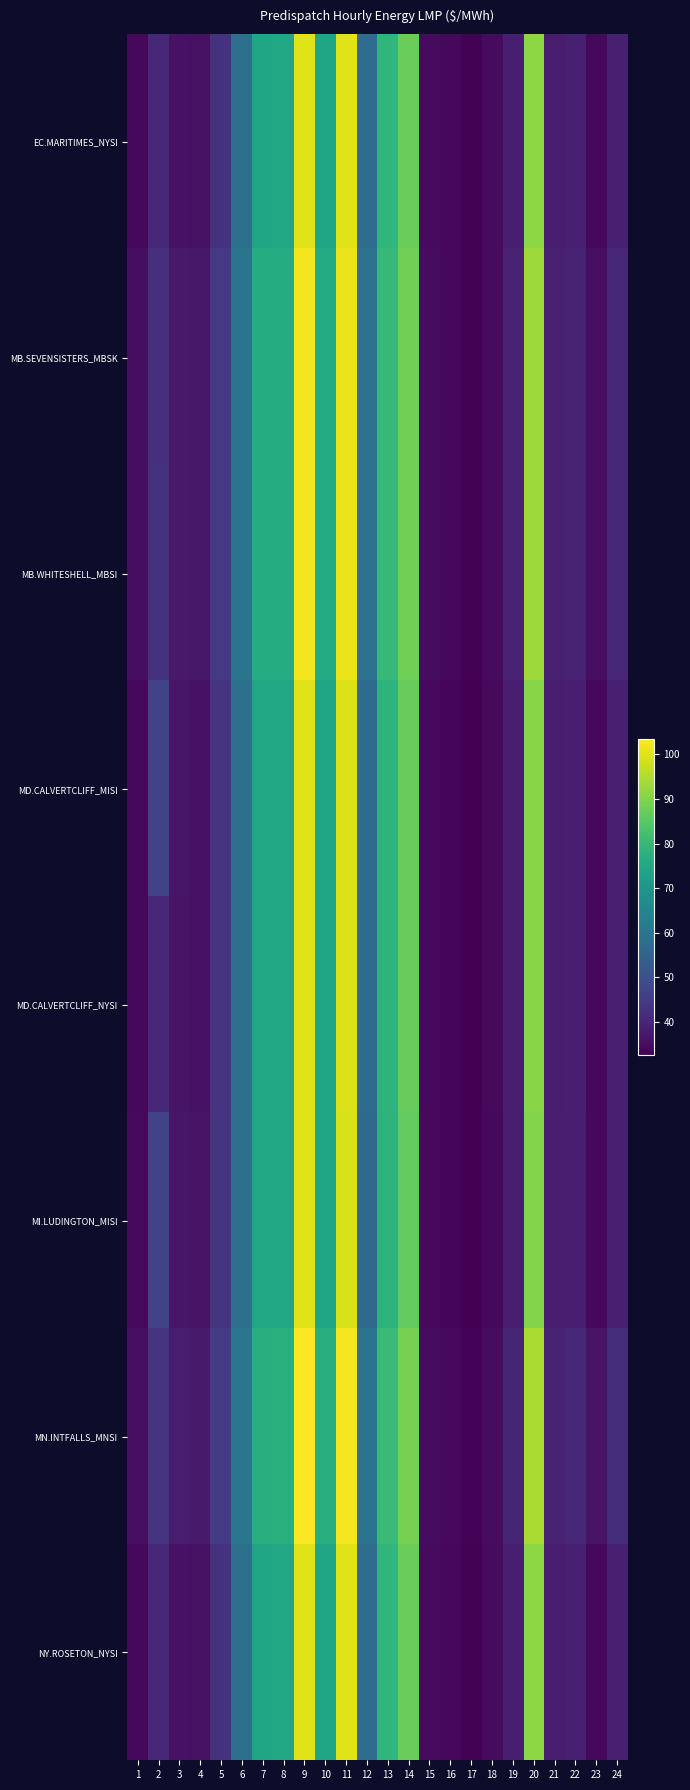

Which series has the largest range (max minus min)?

MN.INTFALLS_MNSI